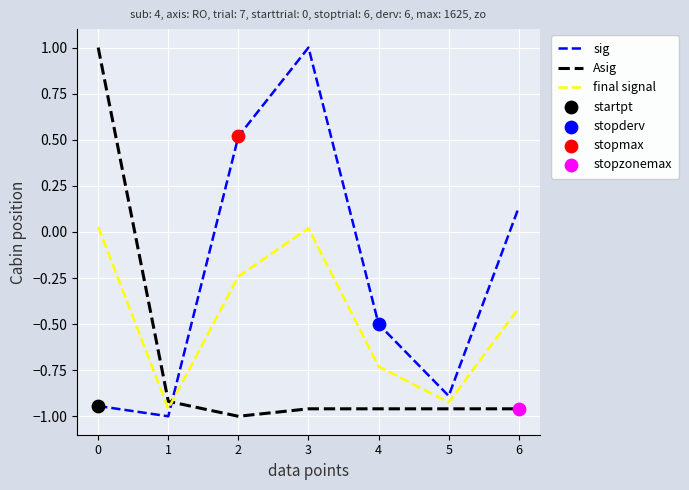

Which series has the largest total across all categories?

sig